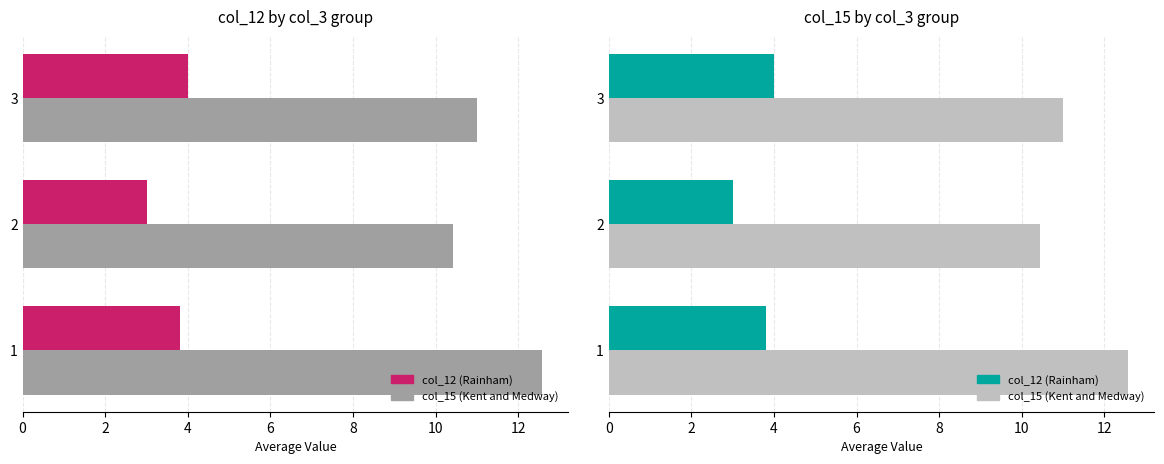

Reading left to right, transcribe all the data shown in this chart.

col_12 (Rainham): 3.8	3.0	4.0
col_15 (Kent and Medway): 12.6	10.4	11.0